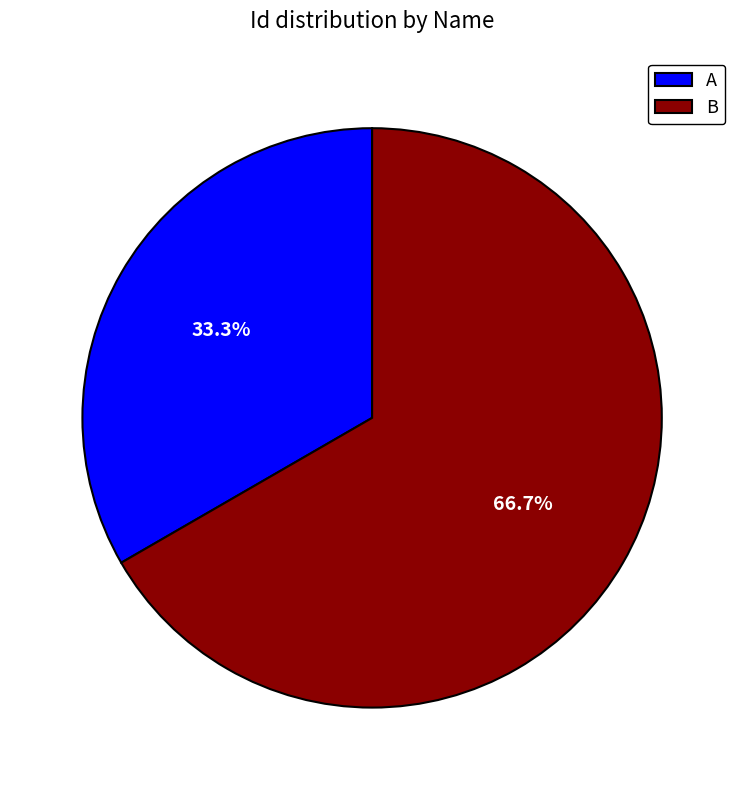

Is it true that A is 33% of the pie?

True